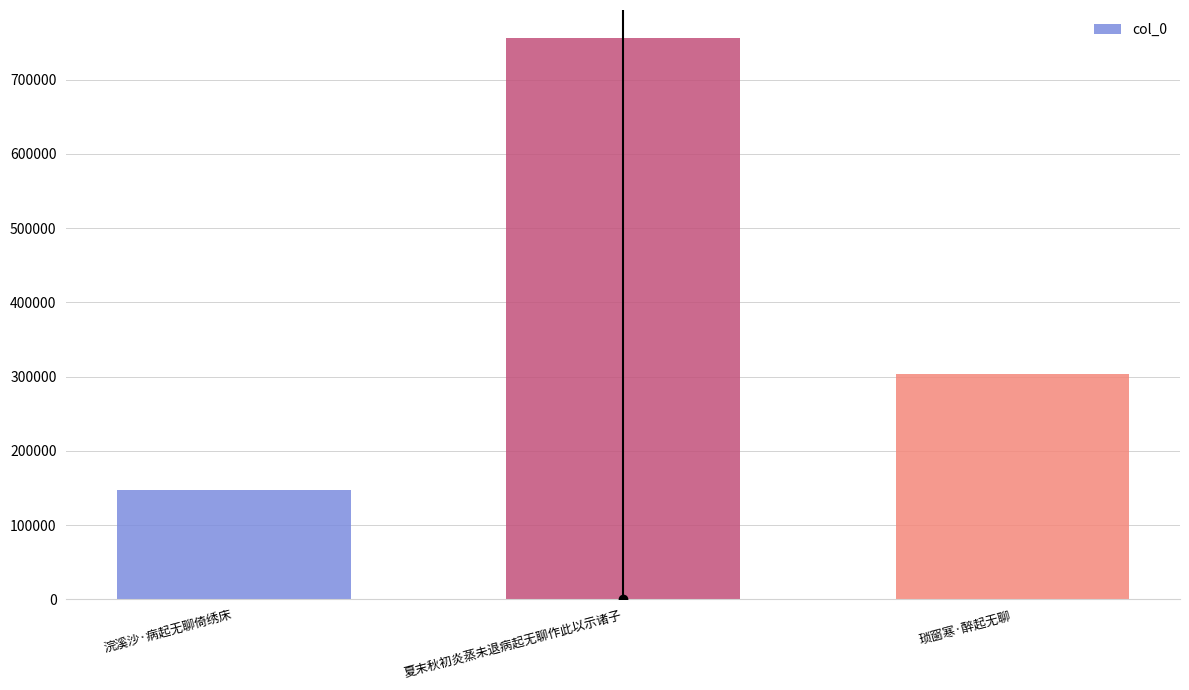

The value at 琐窗寒·醉起无聊 is 303441. True or false?

True